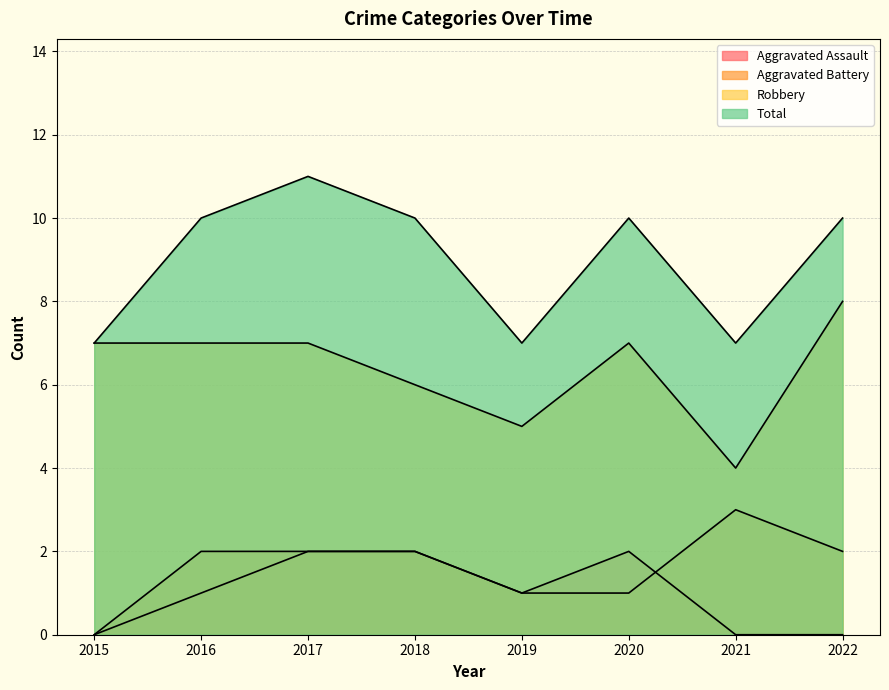

Is the value of Robbery at 2015 greater than the value of Aggravated Battery at 2016?

Yes